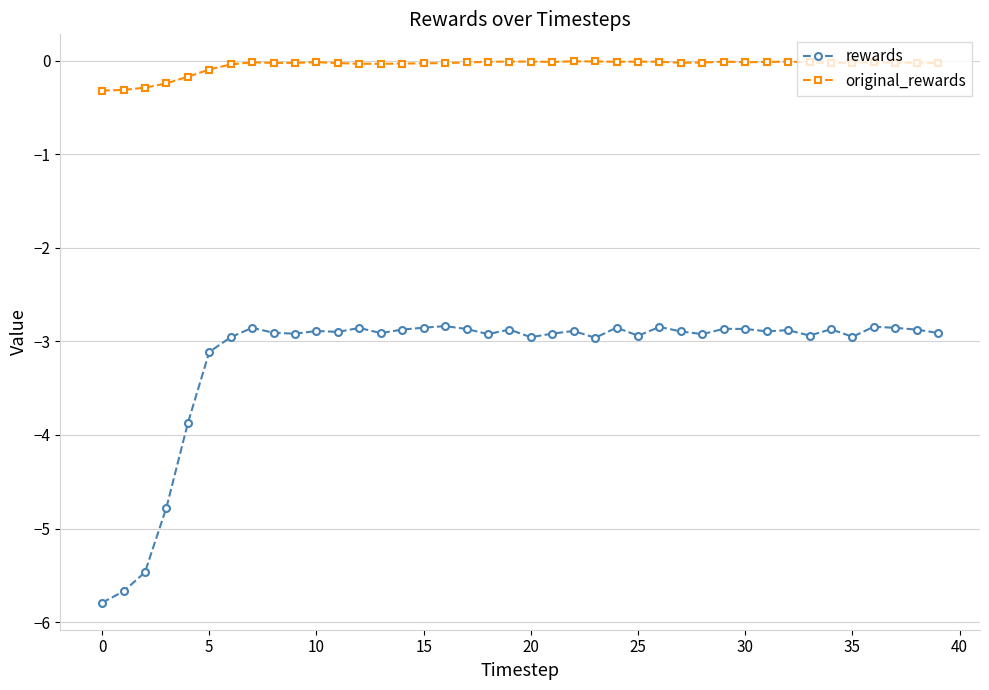

Is this an area chart (filled region under the line)?

No